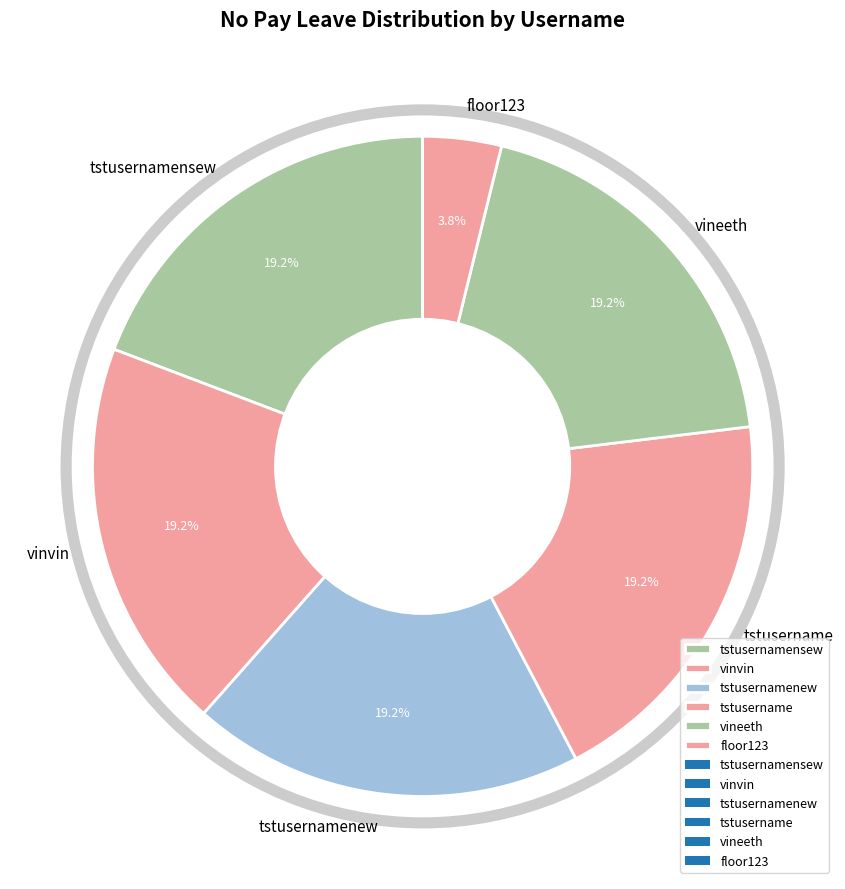

Is it true that vineeth is 12% of the pie?

False